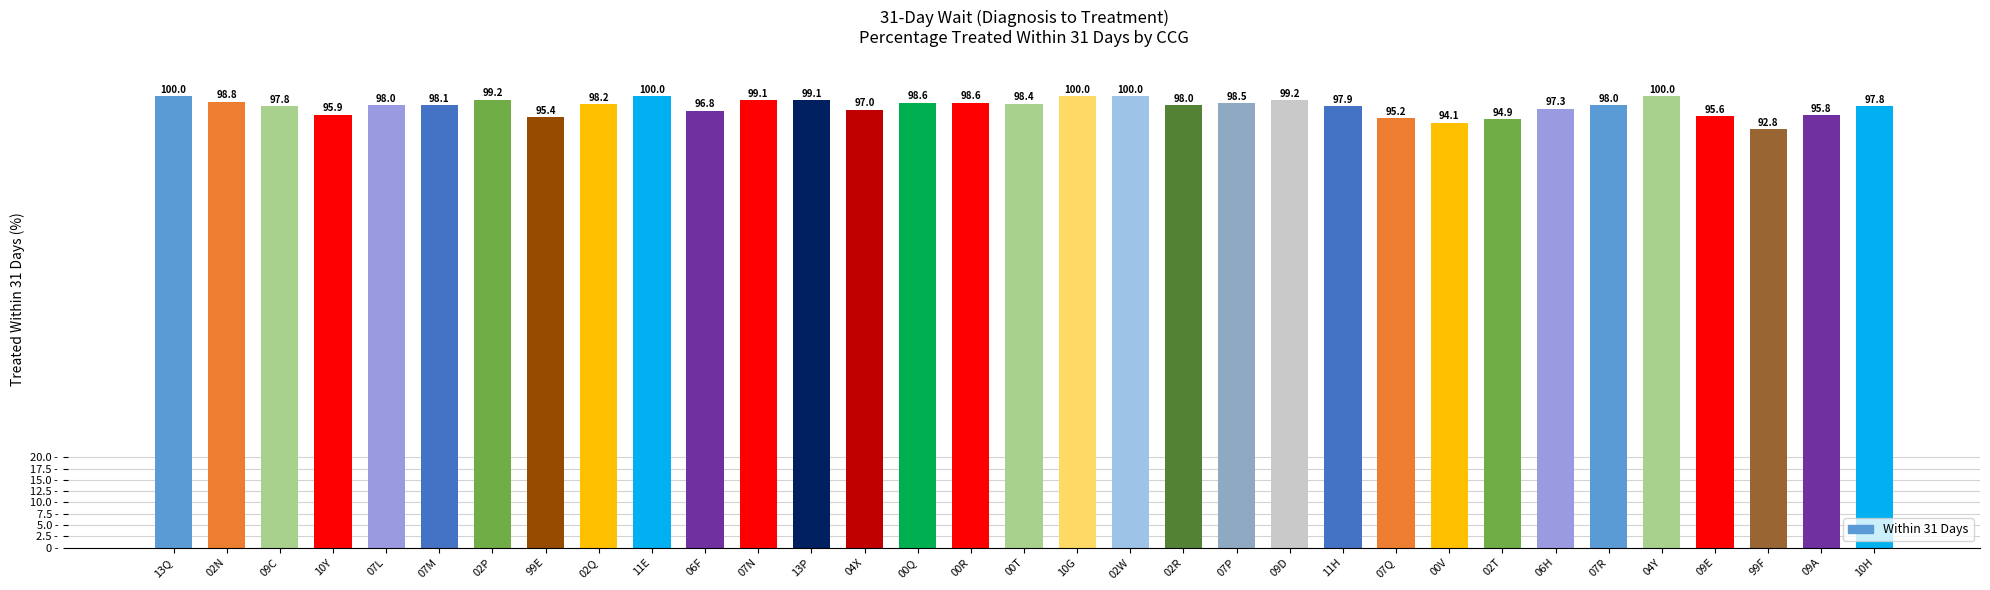

At which label is the value closest to 96?

10Y